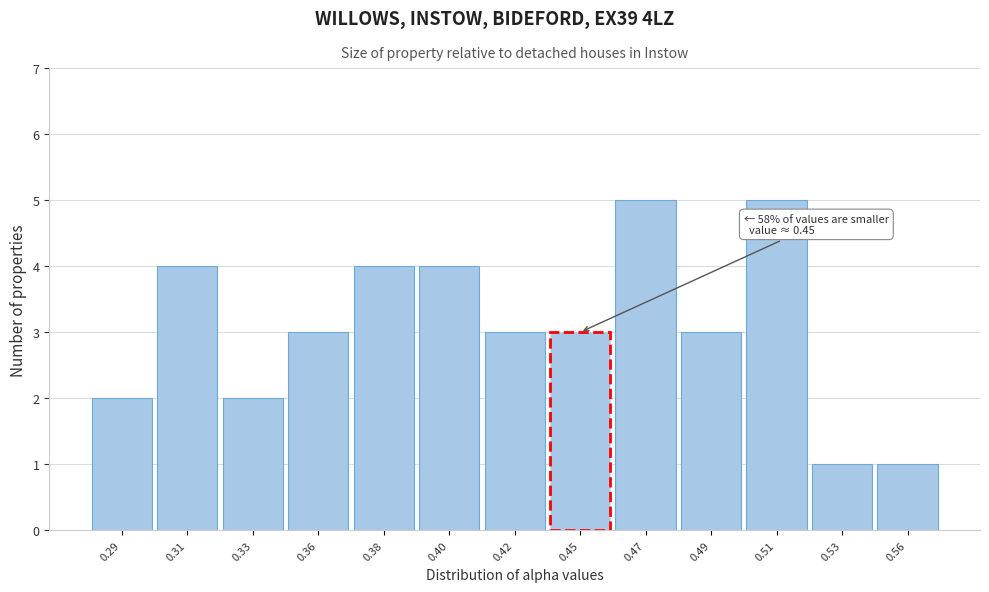

Reading left to right, list all the values displayed in this chart.

0.29=2	0.31=4	0.33=2	0.36=3	0.38=4	0.40=4	0.42=3	0.45=3	0.47=5	0.49=3	0.51=5	0.53=1	0.56=1